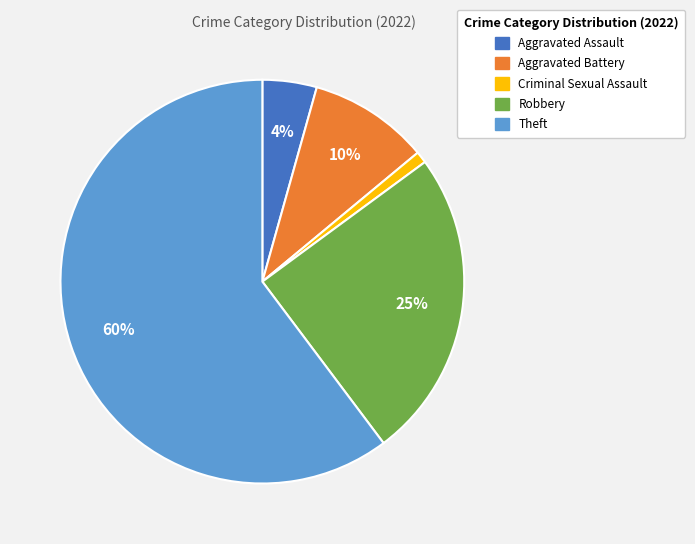

To the nearest percent, what is the difference between the largest and smallest slice percentages?

59%